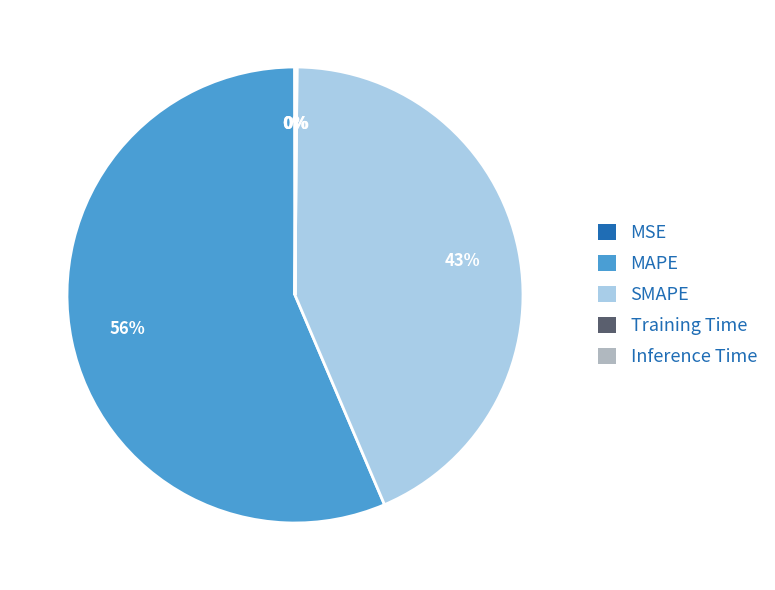

To the nearest percent, what percentage of the pie is SMAPE?

43%